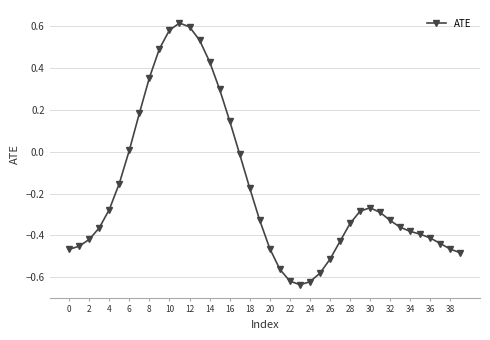

True or false: the data has more than 0 interior local peaks.

True